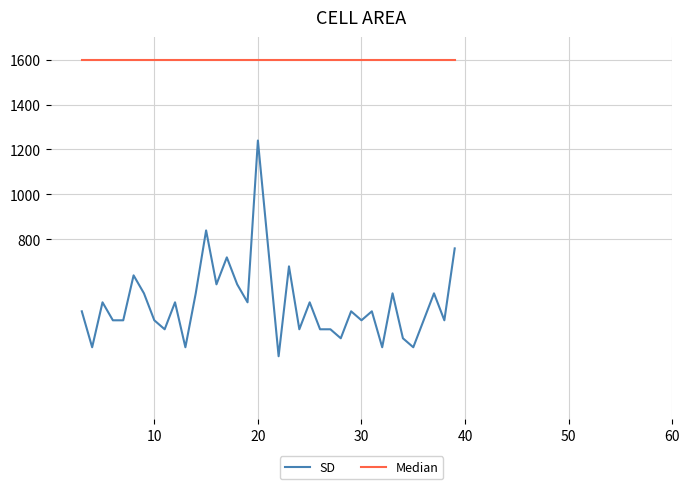

What is the difference between the maximum and minimum values in the SD series?

960